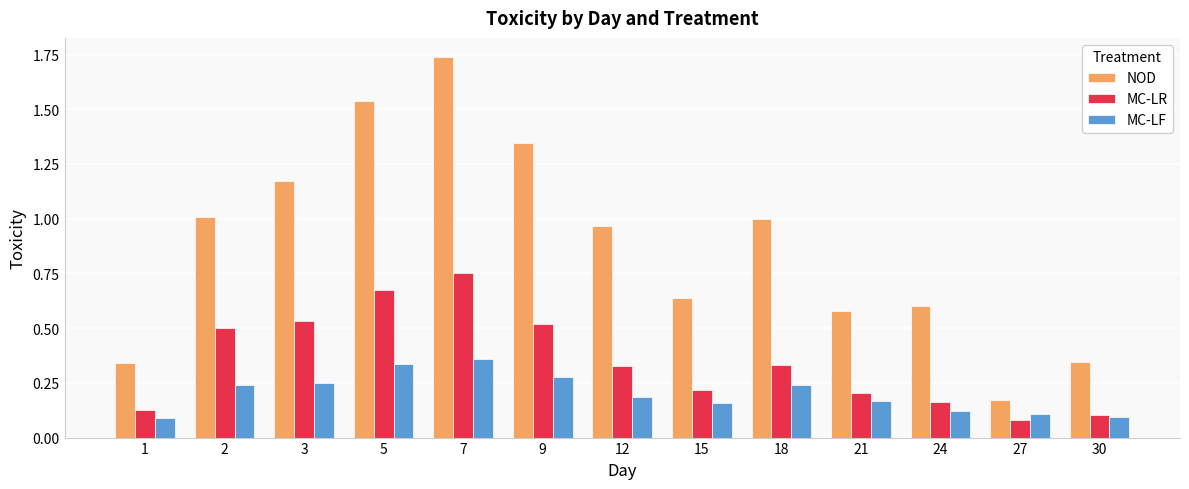

Rank the series by their average value, from highest to lowest.

NOD, MC-LR, MC-LF